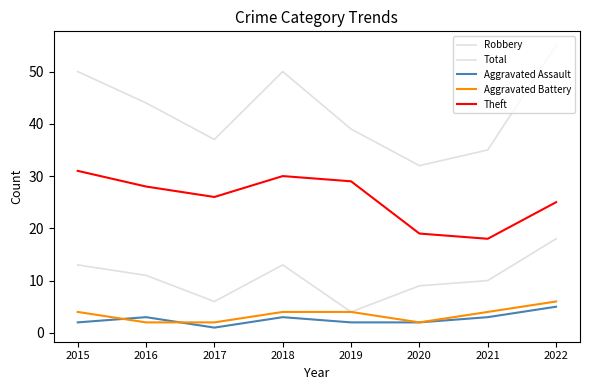

Reading left to right, list all the values displayed in this chart.

Robbery: 2015=13	2016=11	2017=6	2018=13	2019=4	2020=9	2021=10	2022=18
Total: 2015=50	2016=44	2017=37	2018=50	2019=39	2020=32	2021=35	2022=55
Aggravated Assault: 2015=2	2016=3	2017=1	2018=3	2019=2	2020=2	2021=3	2022=5
Aggravated Battery: 2015=4	2016=2	2017=2	2018=4	2019=4	2020=2	2021=4	2022=6
Theft: 2015=31	2016=28	2017=26	2018=30	2019=29	2020=19	2021=18	2022=25